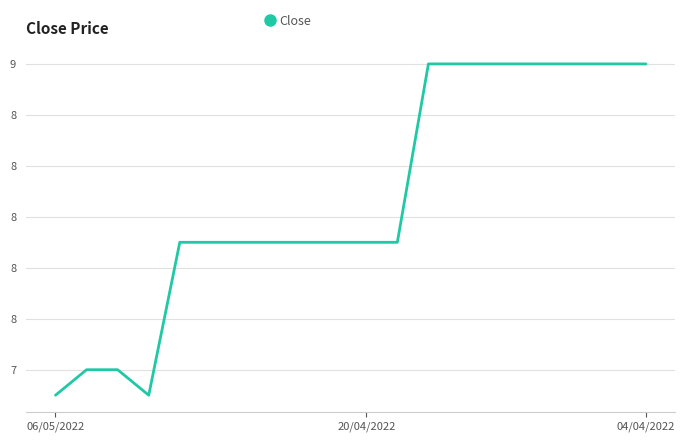

Does the chart display data point markers on the line(s)?

No